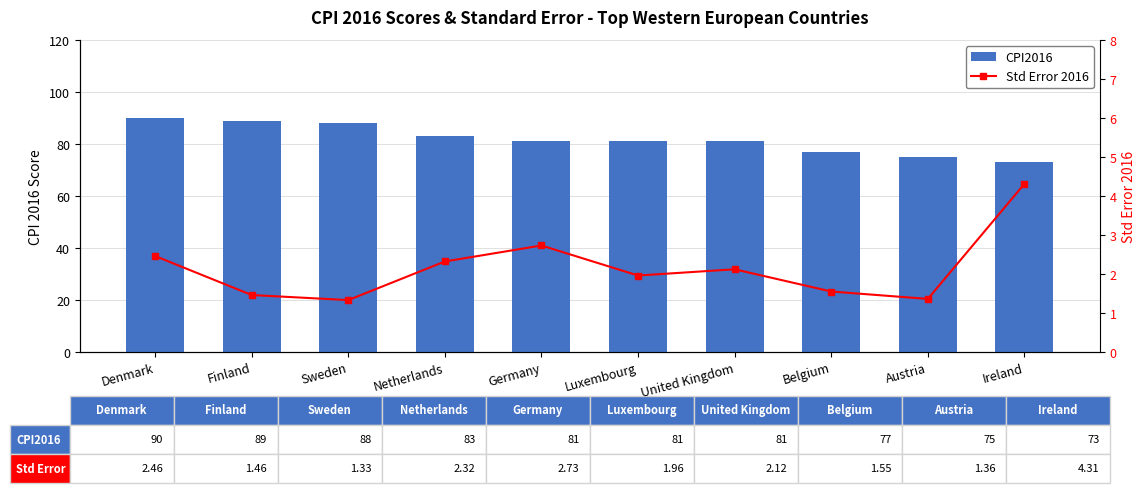

Is the value of Std Error 2016 at Netherlands greater than the value of CPI2016 at Netherlands?

No